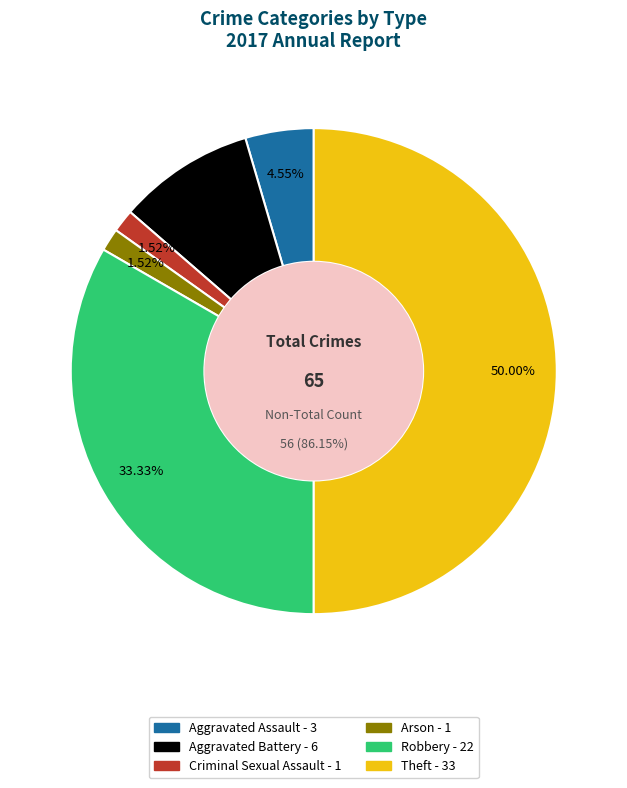

Count the number of slices in the pie.

6